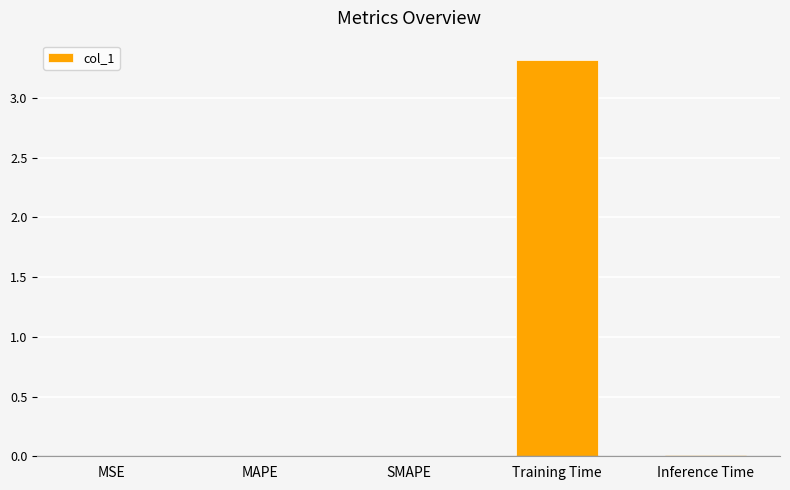

What is the sum of all values?

3.3